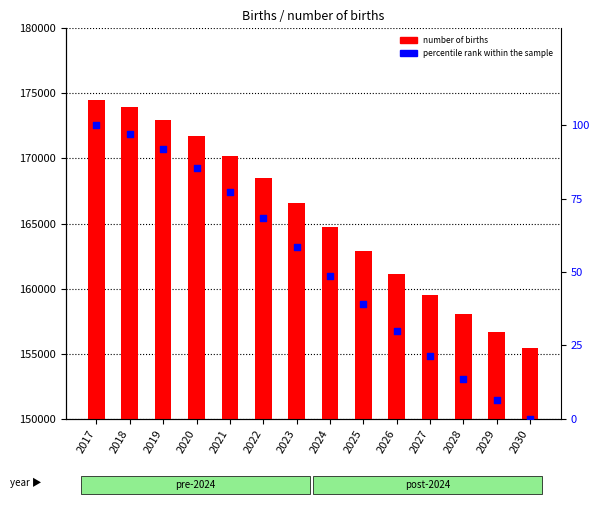

Which series has the largest total across all categories?

number of births